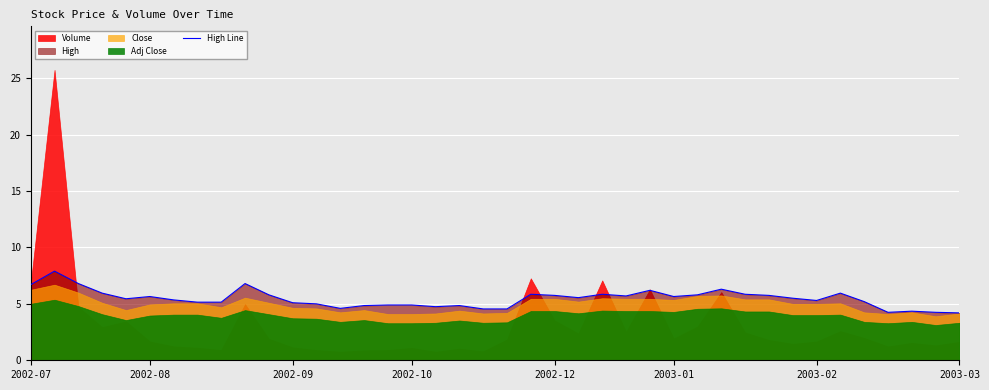

What is the sum of the values at 35 and 29?

11.5